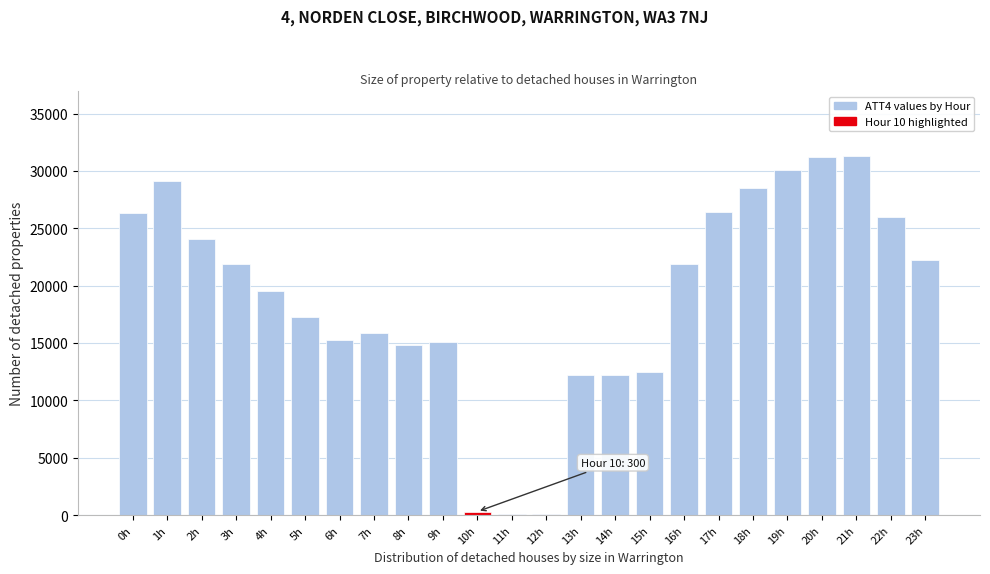

Is it true that the value at 1h is 29100?

True